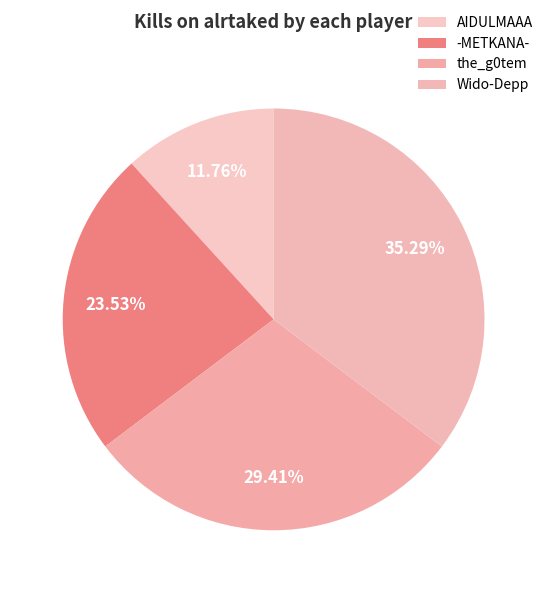

Count the number of slices in the pie.

4